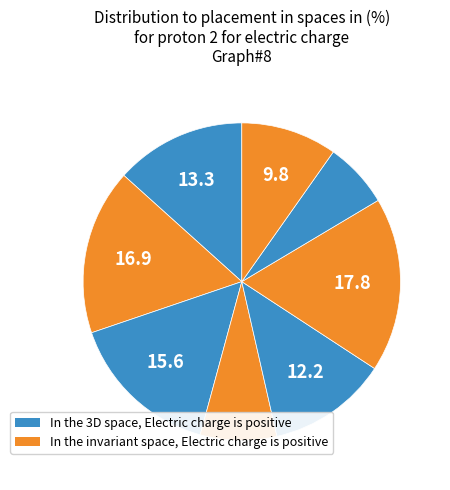

Count the number of slices in the pie.

8